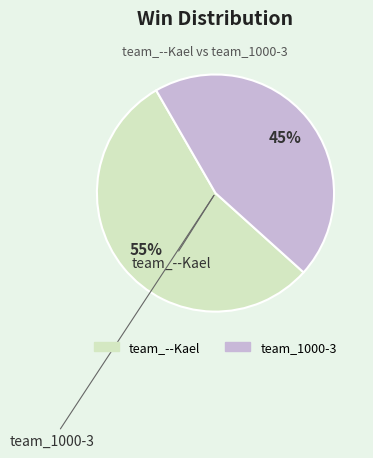

True or false: team_1000-3 accounts for 45% of the total.

True